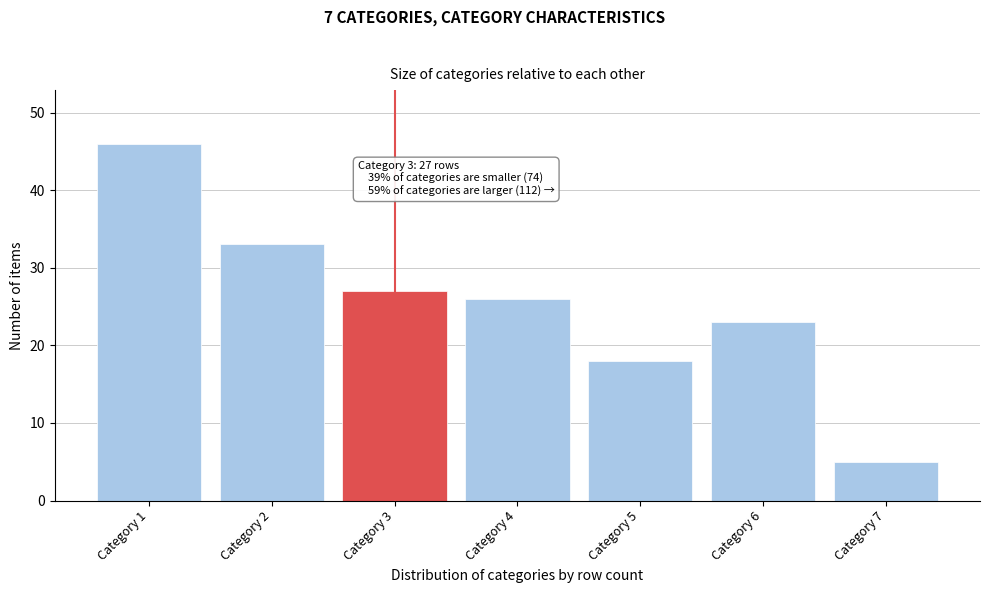

Reading left to right, transcribe all the data shown in this chart.

46	33	27	26	18	23	5